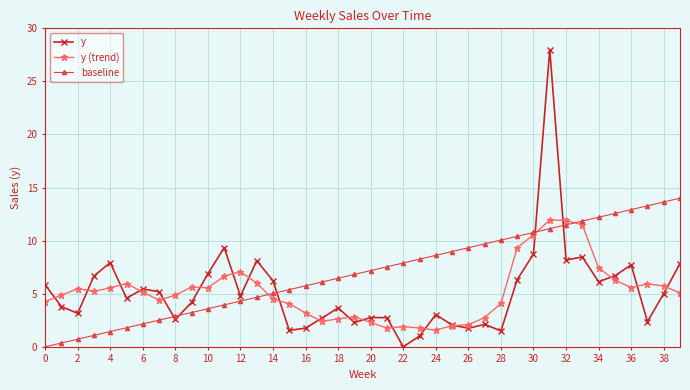

What is the value of the y (trend) point at the 19th from the left?

2.6